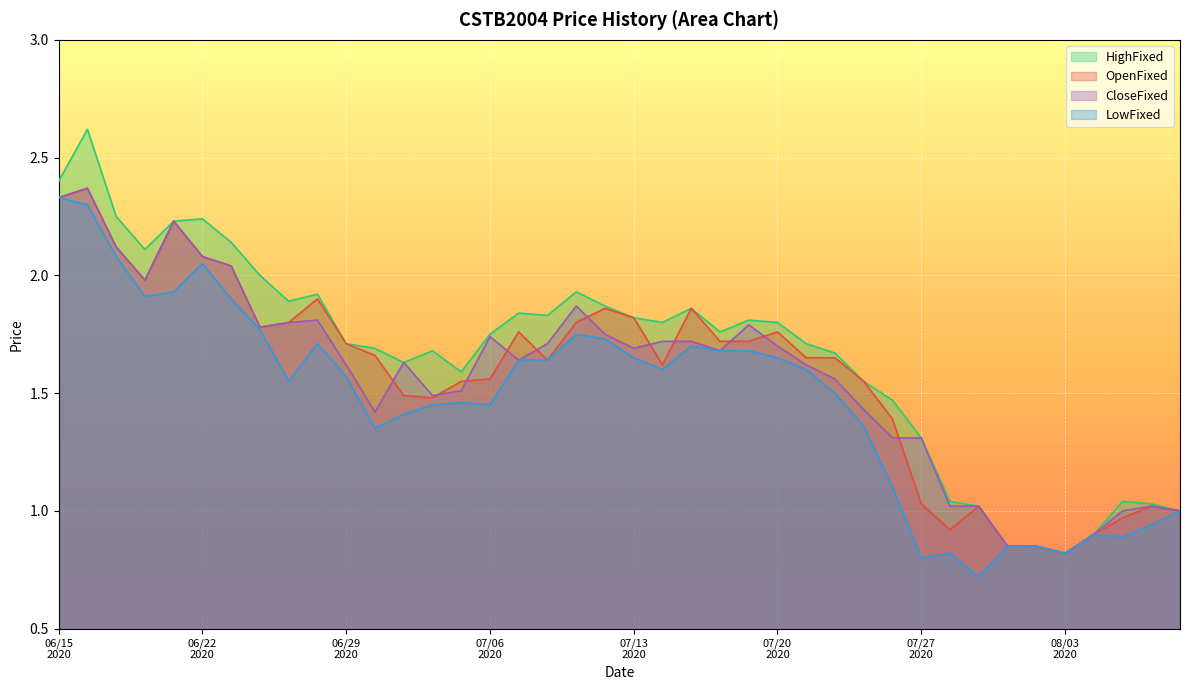

True or false: CloseFixed has a value of 1.0 at 20200617.

False